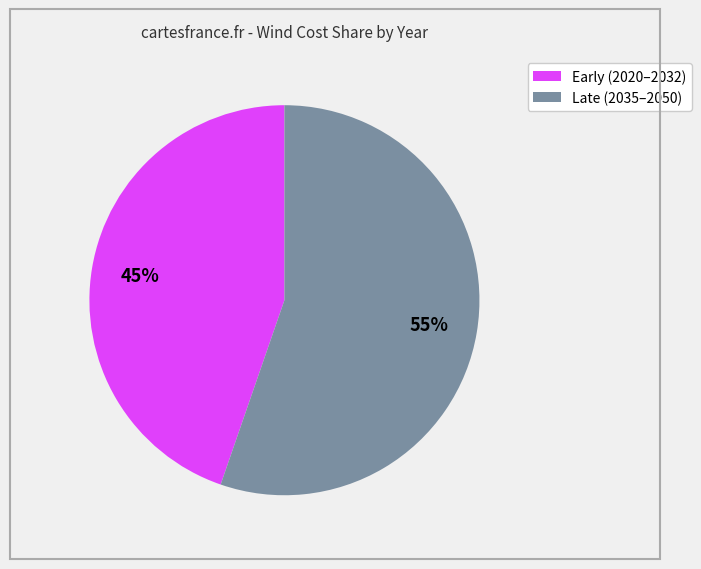

Is there any slice that represents more than half of the pie?

Yes